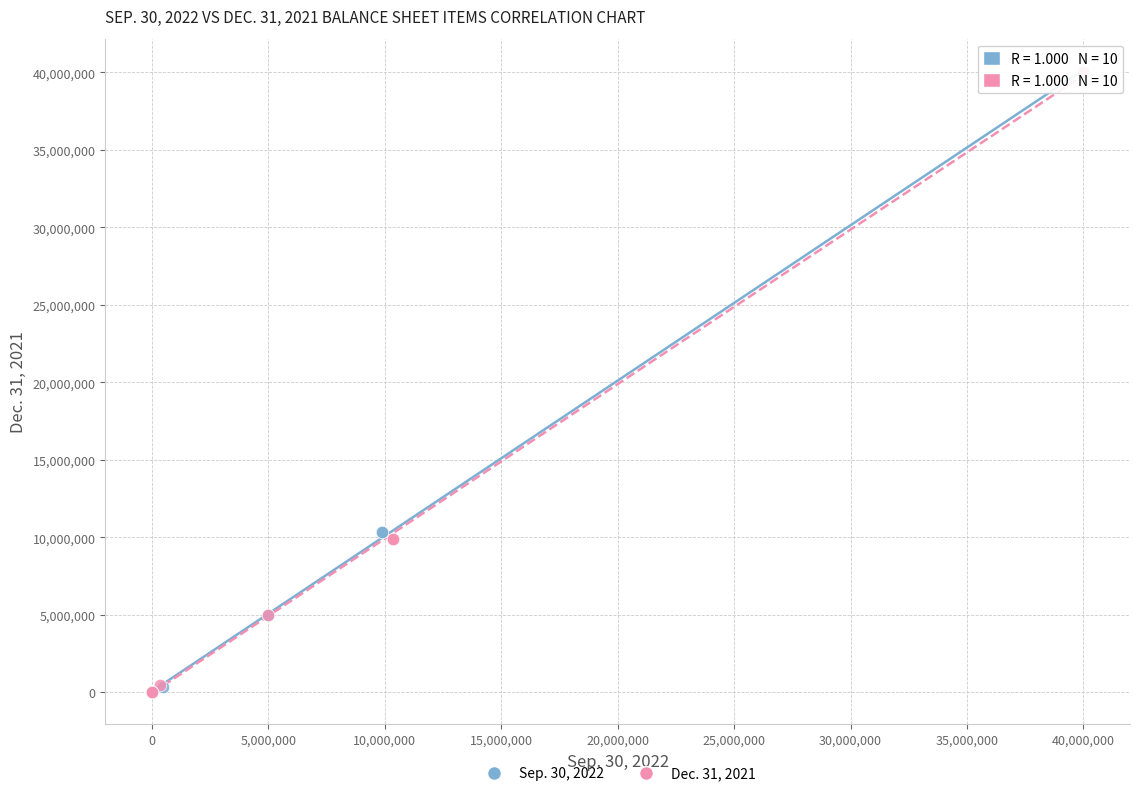

What are all the series names shown in the legend?

Sep. 30, 2022, Dec. 31, 2021